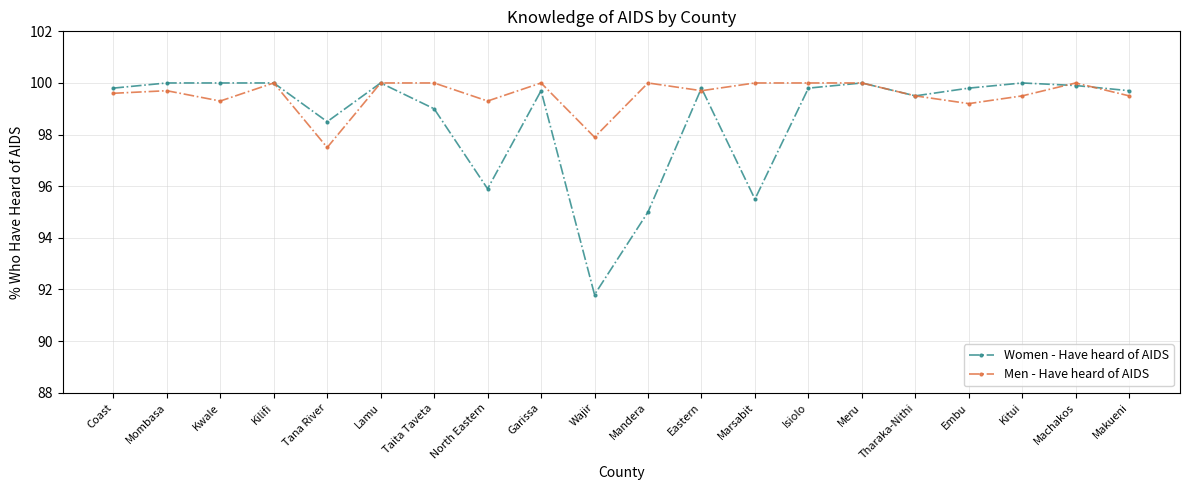

Reading left to right, list all the values displayed in this chart.

Women - Have heard of AIDS: 99.8	100.0	100.0	100.0	98.5	100.0	99.0	95.9	99.7	91.8	95.0	99.8	95.5	99.8	100.0	99.5	99.8	100.0	99.9	99.7
Men - Have heard of AIDS: 99.6	99.7	99.3	100.0	97.5	100.0	100.0	99.3	100.0	97.9	100.0	99.7	100.0	100.0	100.0	99.5	99.2	99.5	100.0	99.5